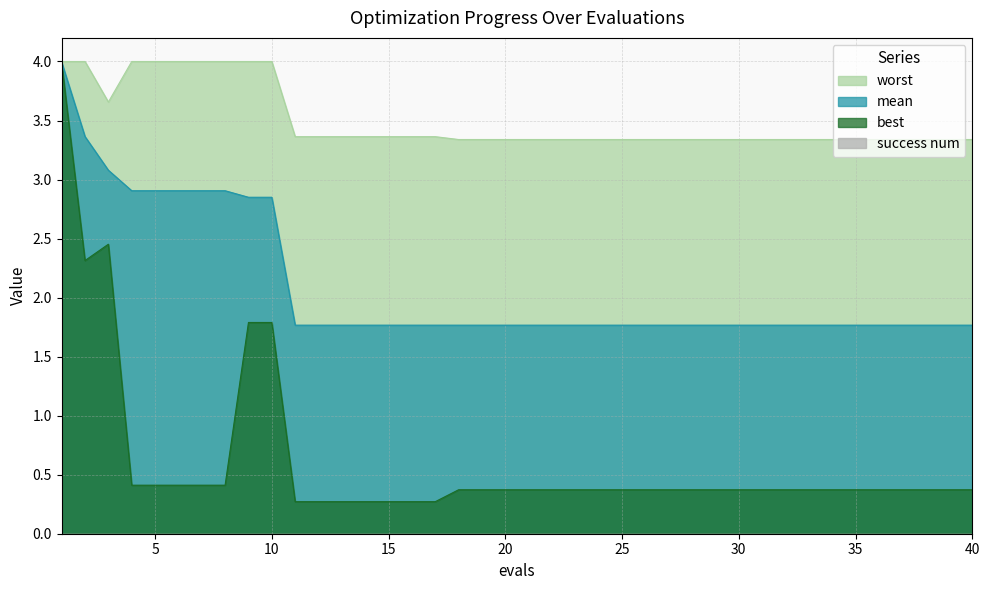

Rank the series at 14 from highest to lowest value.

worst, mean, best